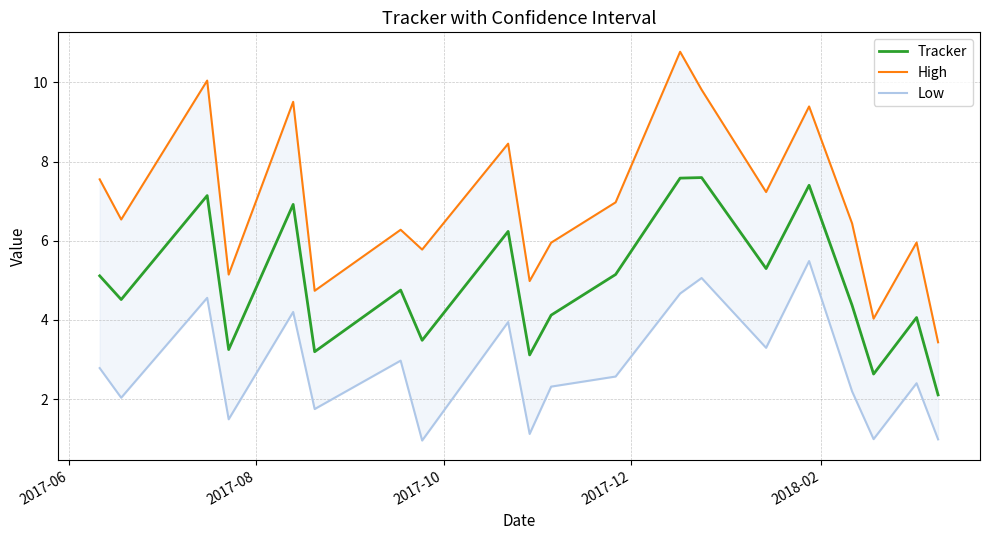

The value of Low at 18 is 4.3. True or false?

False